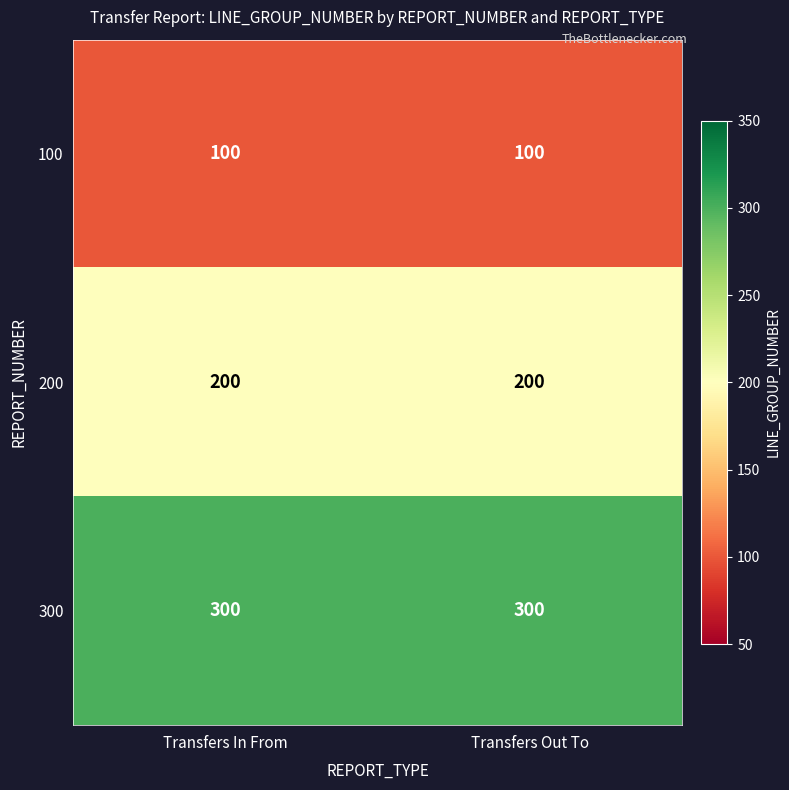

What value does the 300 series have at Transfers Out To?

300